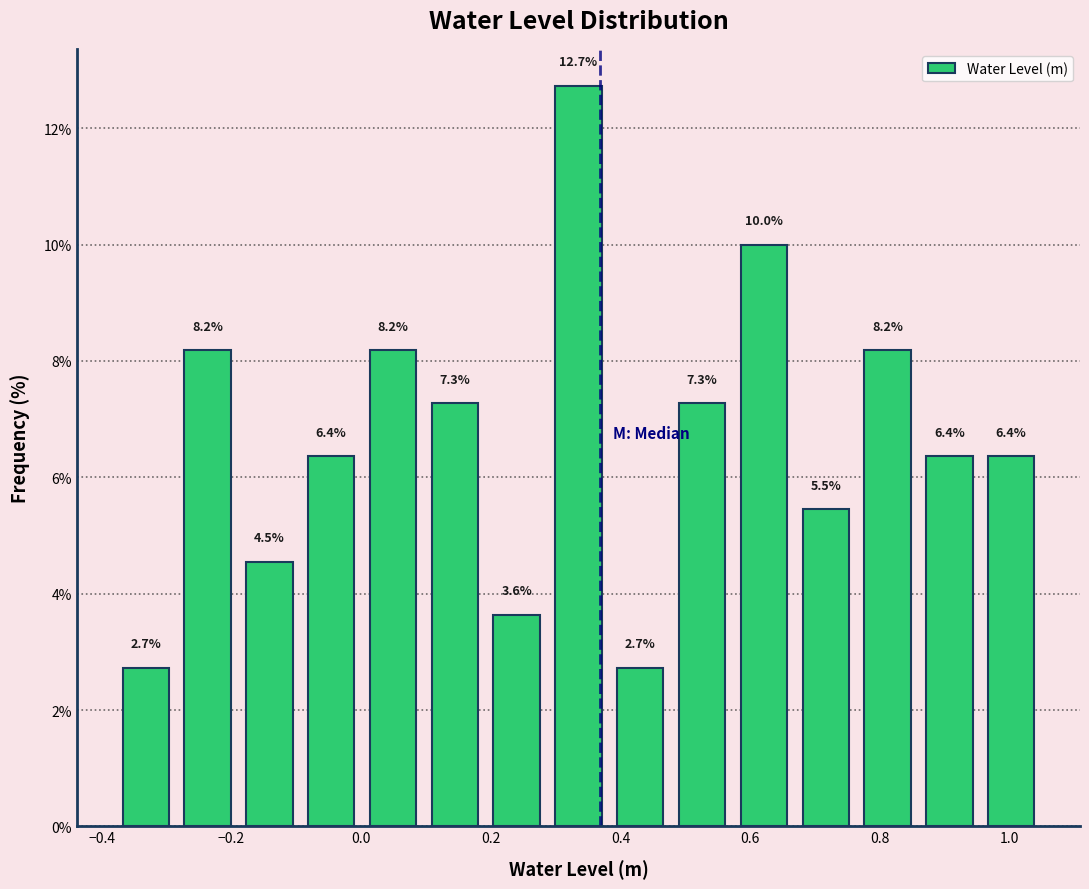

What is the height of the bar covering 0.48 to 0.58 on the x-axis? The bar edges are not printed on the chart, so give them approximately, as read against the axis.

7.3